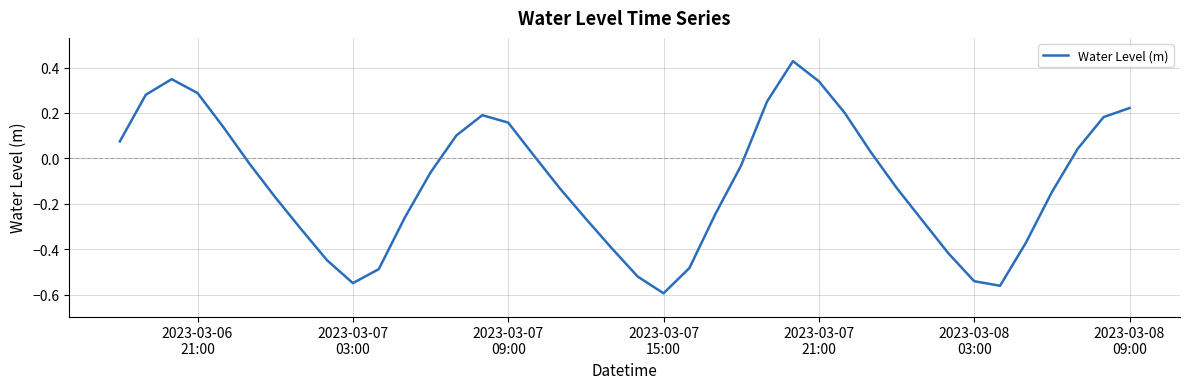

What is the difference between the maximum and minimum values?

1.0